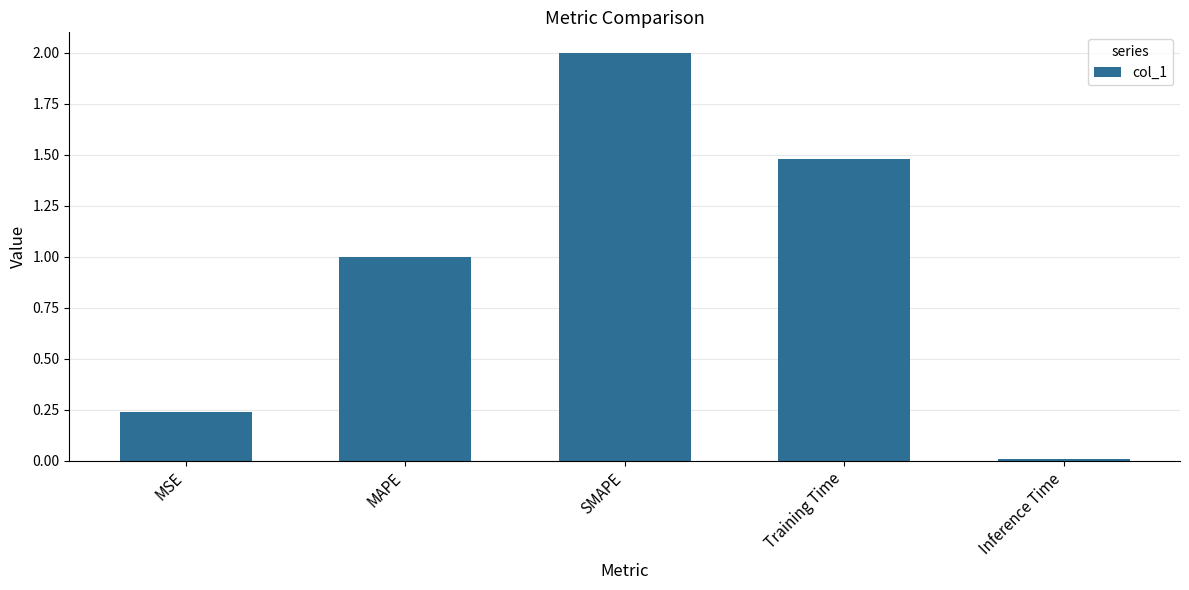

List the labels in order of value, largest first.

SMAPE, Training Time, MAPE, MSE, Inference Time